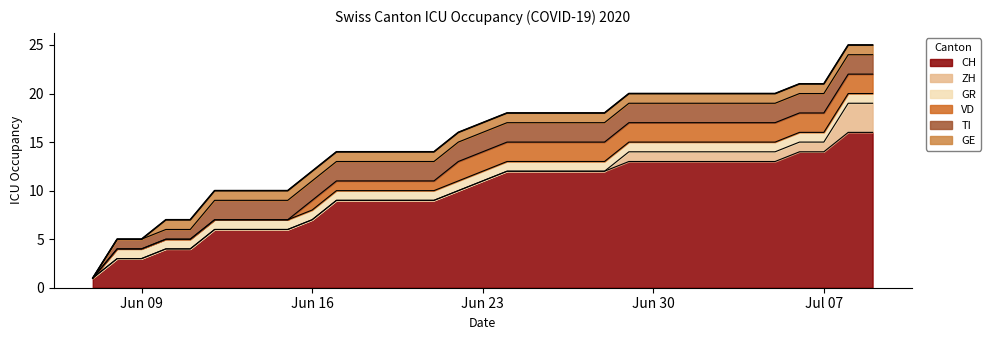

True or false: VD and CH intersect in this chart.

False